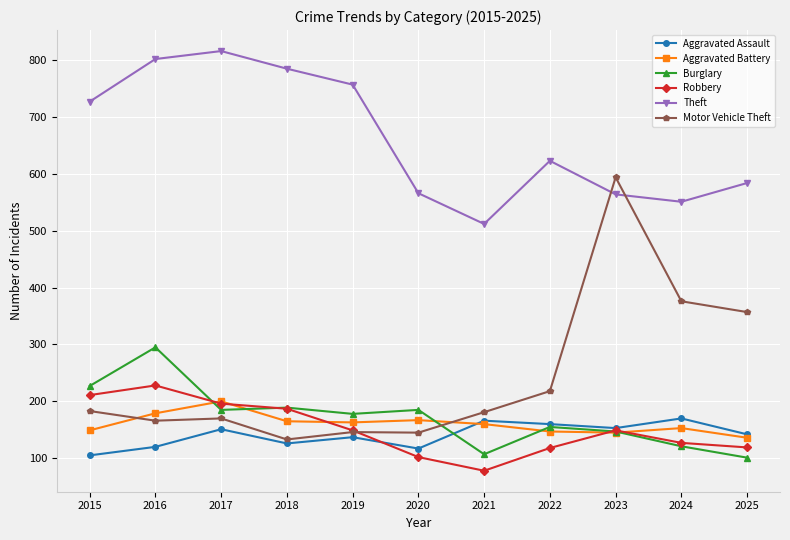

What is the value of the Aggravated Assault point at the 4th from the left?

126